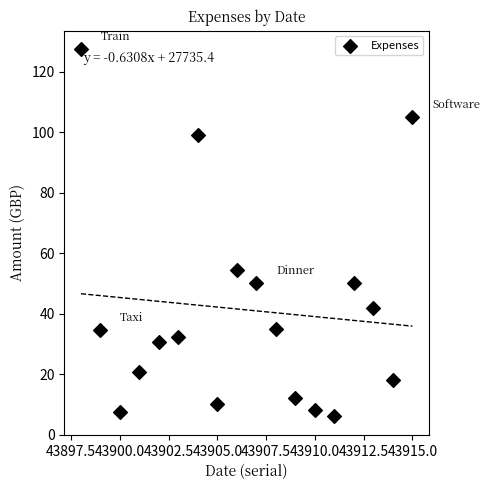

What Y value in the scatter plot is closest to 66?

54.5